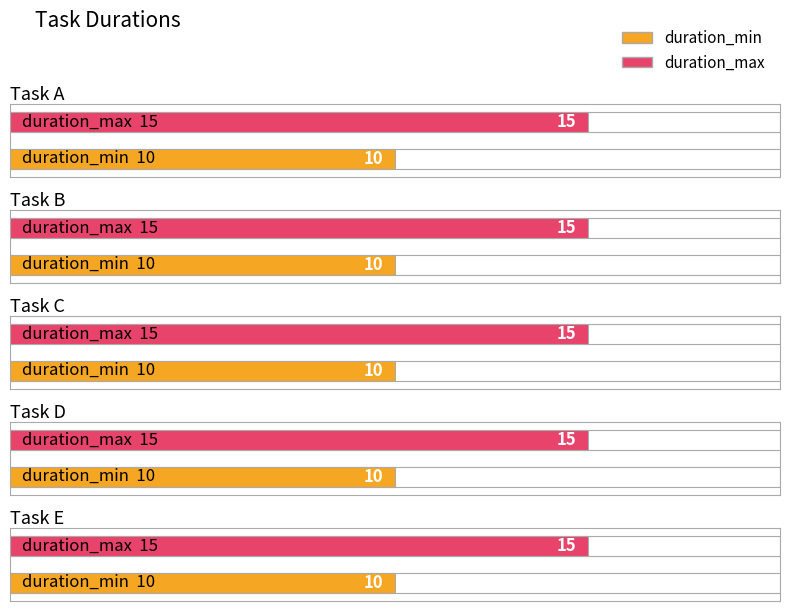

How many groups of bars are there?

5